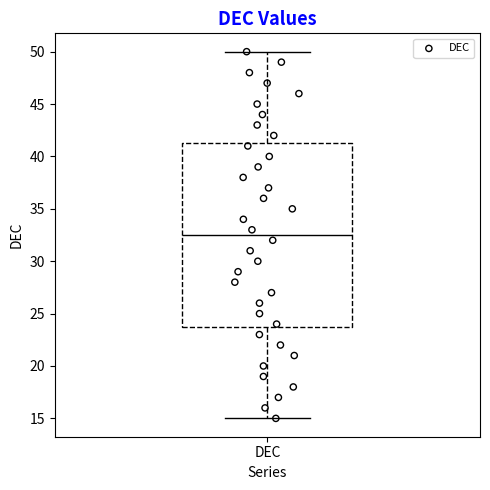

Where does the lower whisker of the box for DEC end on the y-axis? The values are not printed on the chart, so give them approximately, as read against the axis.

15.0